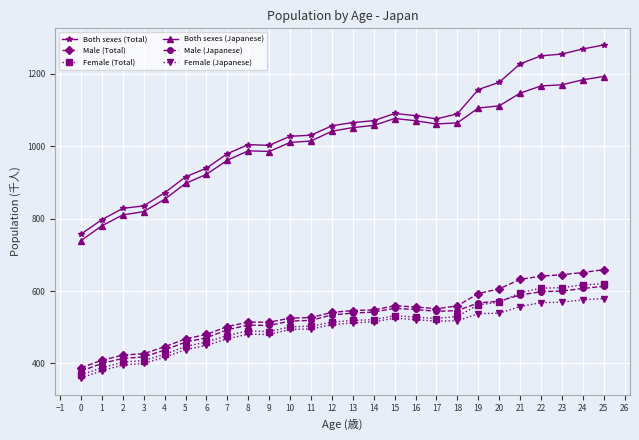

How many categories are shown in the chart?

26